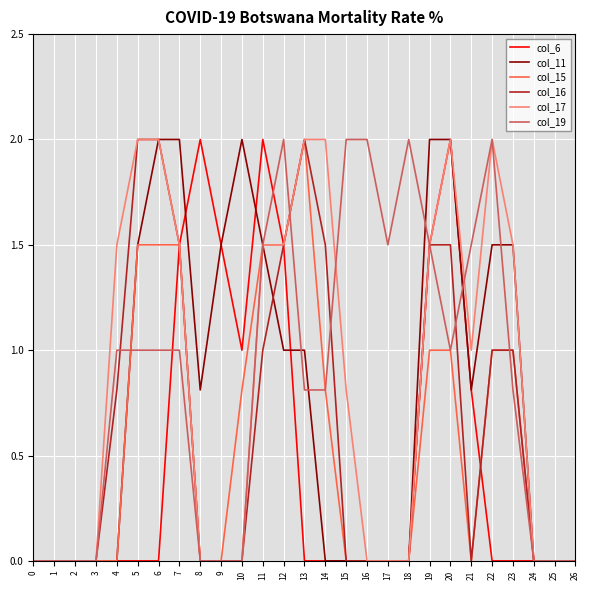

What is the maximum value for col_11?

2.0